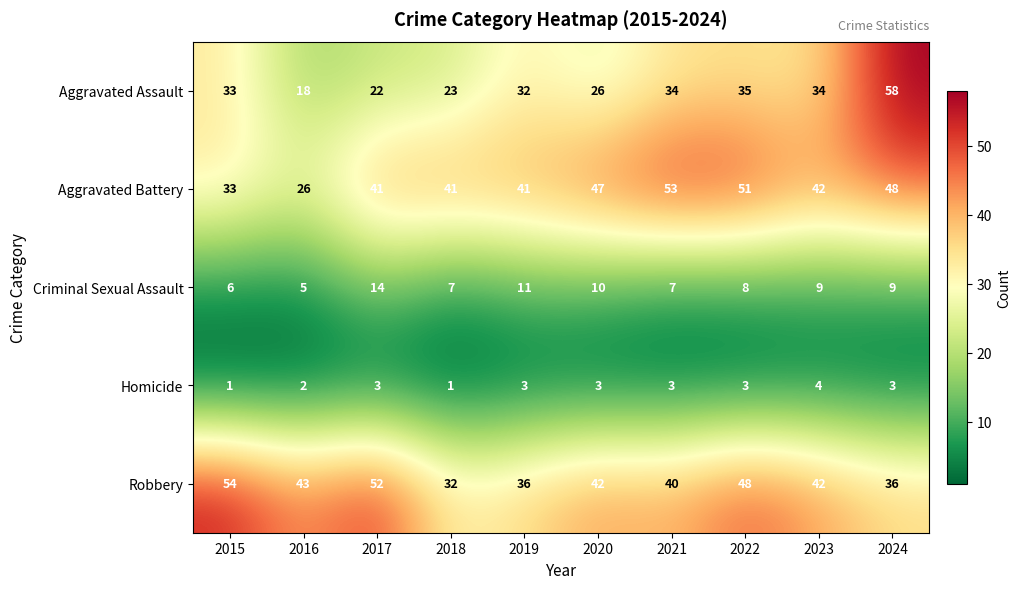

At how many categories does at least one series exceed 31?

10